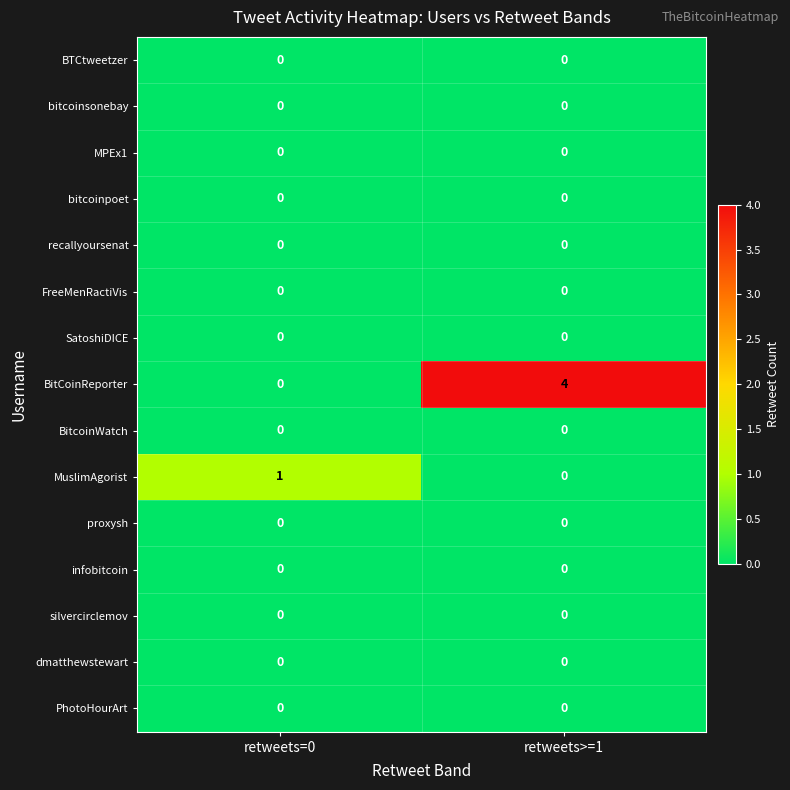

At which category is the sum across all series the highest?

retweets>=1